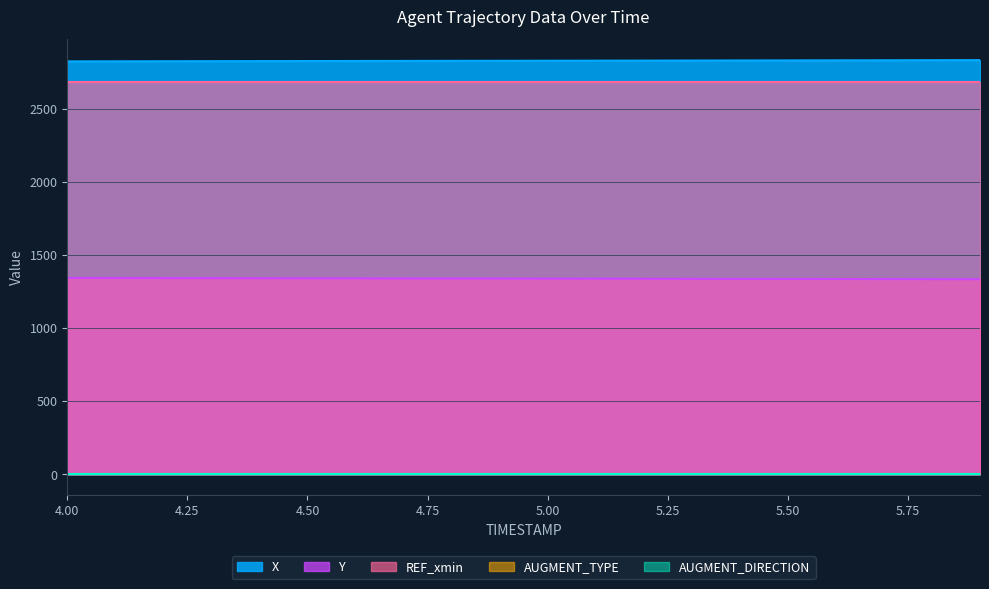

What is the label of the 20th point from the right?

4.0